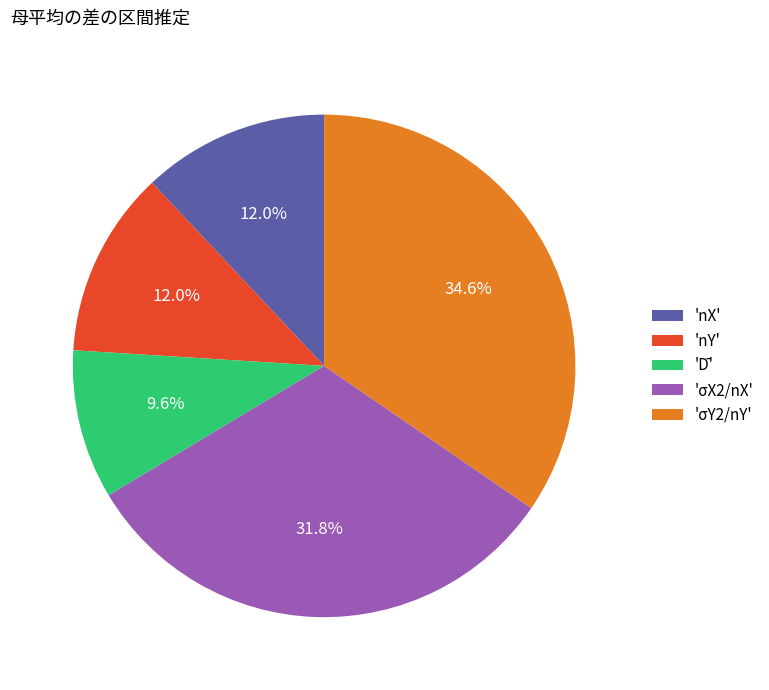

Does 'σX2/nX' account for over 50% of the chart?

No